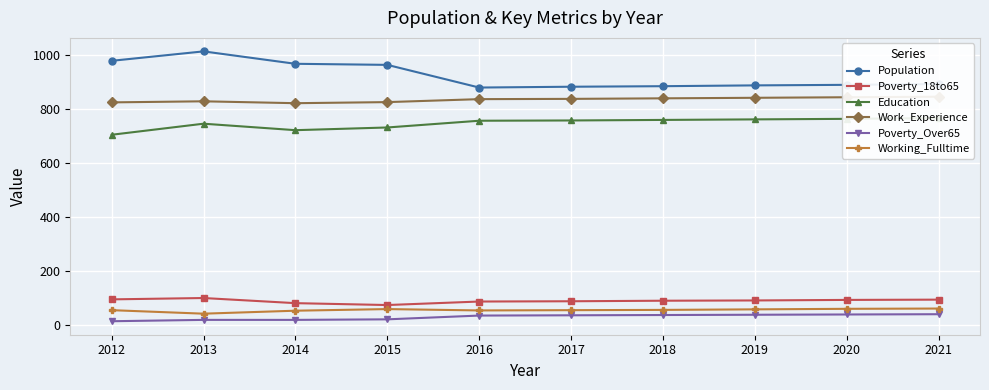

True or false: Population and Poverty_Over65 intersect in this chart.

False